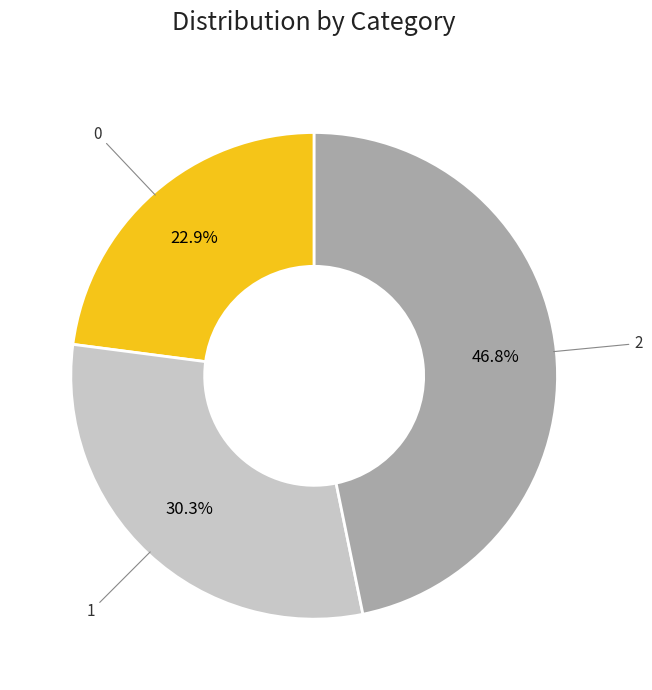

Does any single category account for the majority?

No